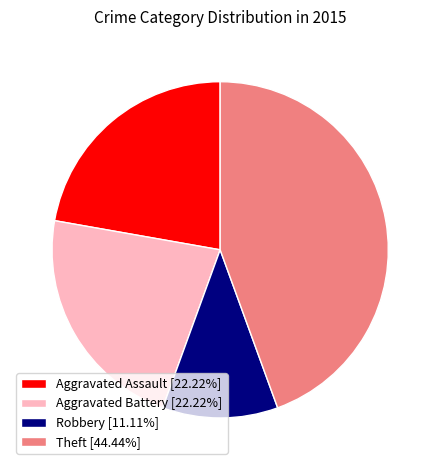

Combined, do Robbery [11.11%] and Theft [44.44%] account for over 50%?

Yes